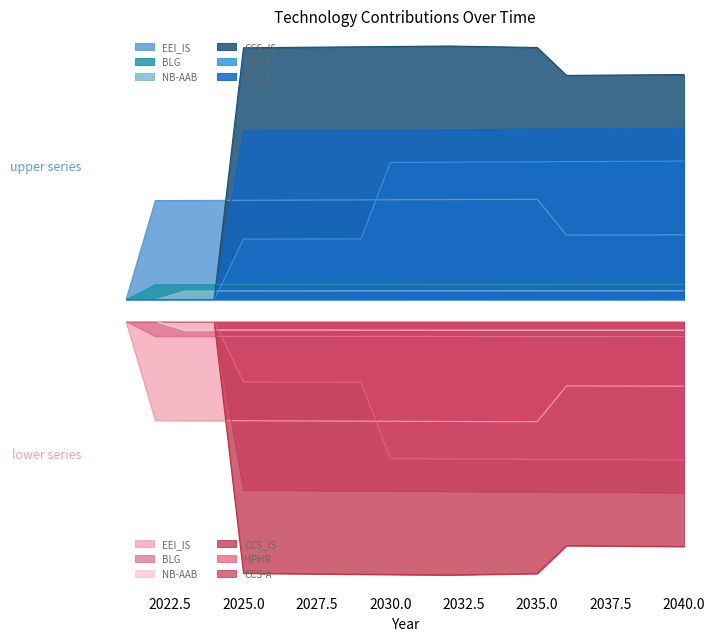

How many values in the HPHR series exceed 2?

11